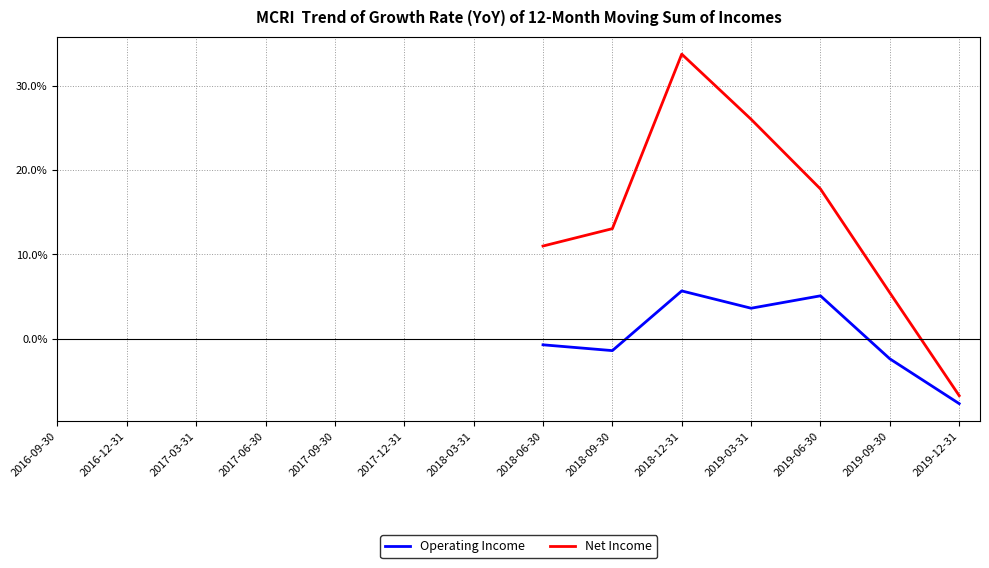

Where does the Operating Income series first go above 0?

2018-12-31